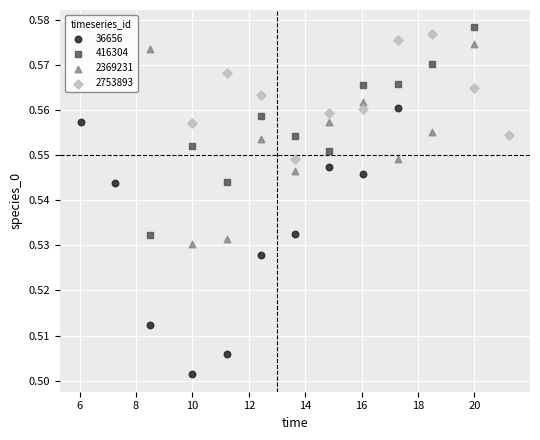

Which series contains the highest Y value?

416304